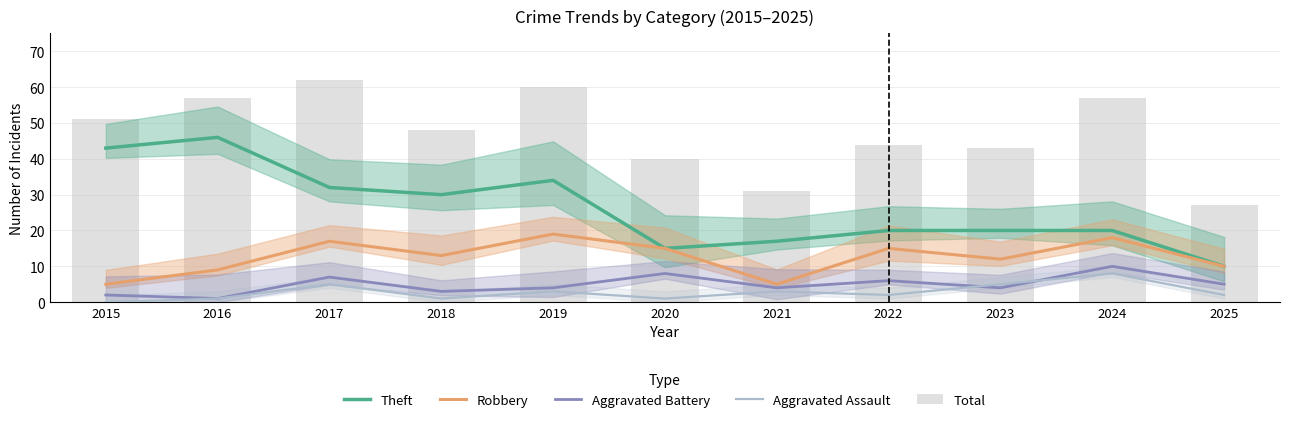

Is it true that Aggravated Assault equals 2 at 2021?

False